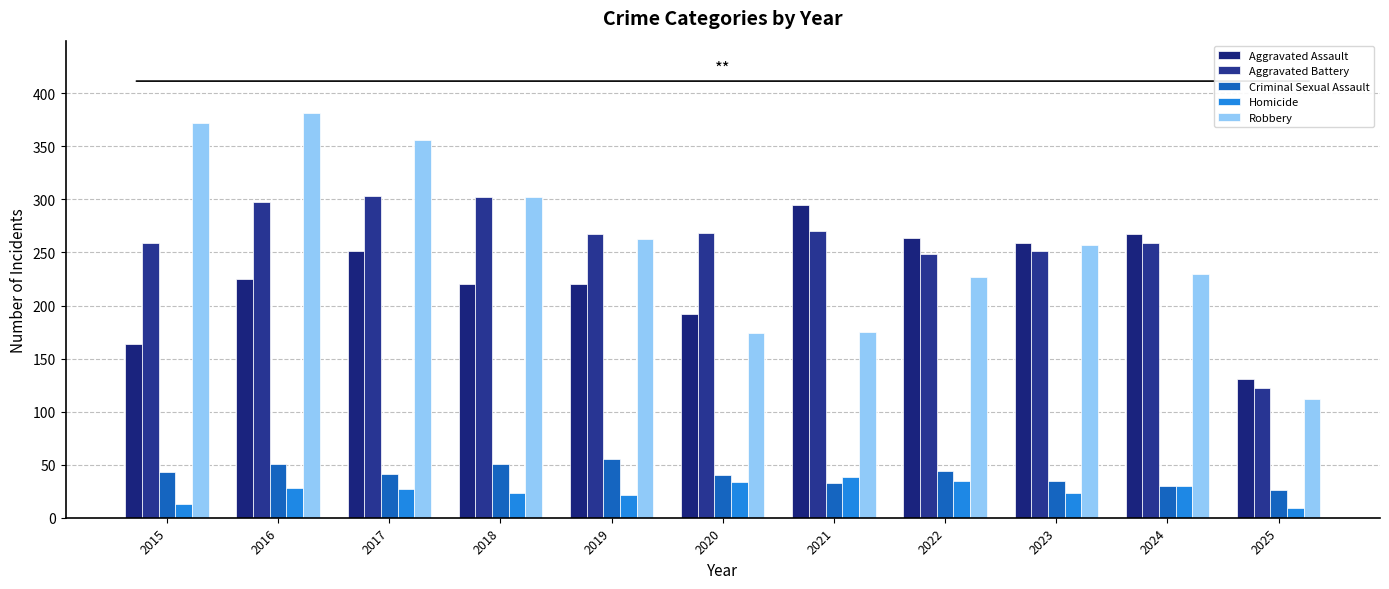

Between 2018 and 2025, which series saw the biggest shift?

Robbery